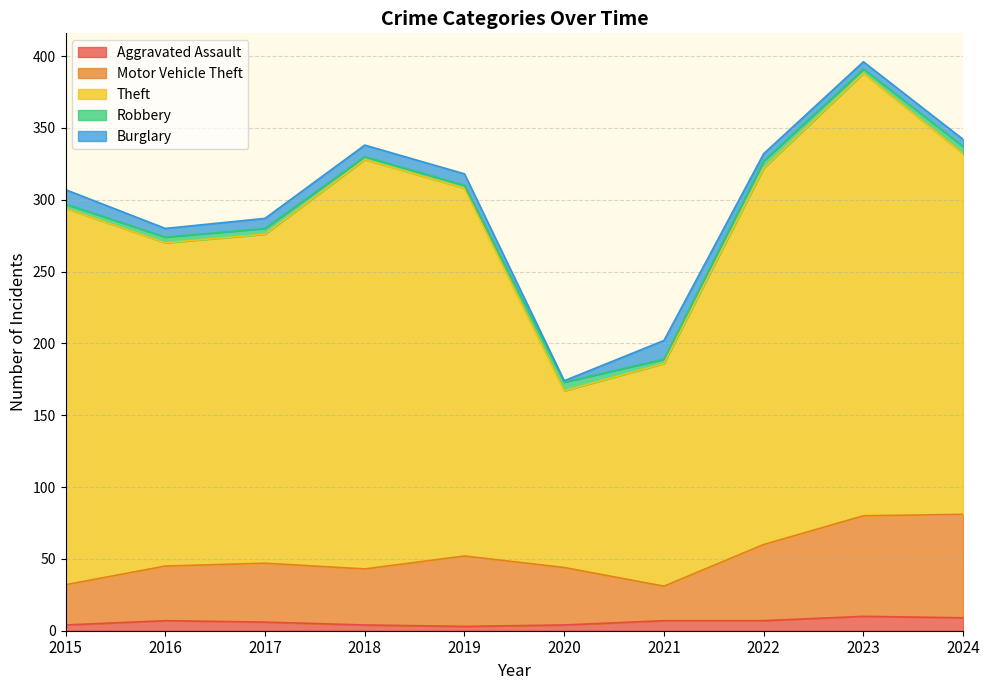

Which category has the highest value across all series?

2023